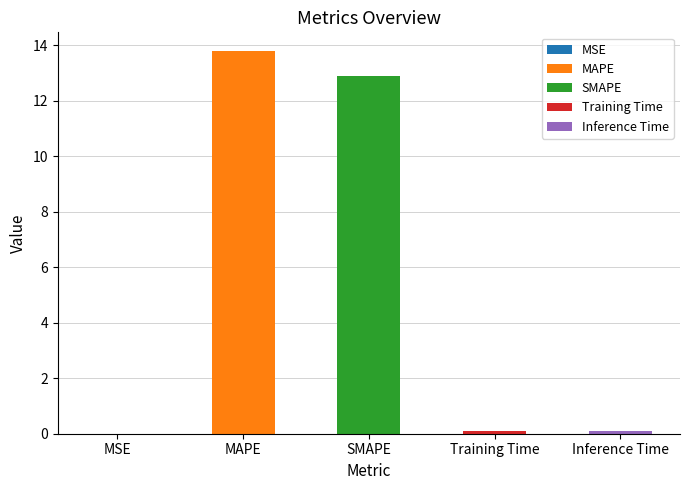

What is the approximate value at SMAPE?

12.9